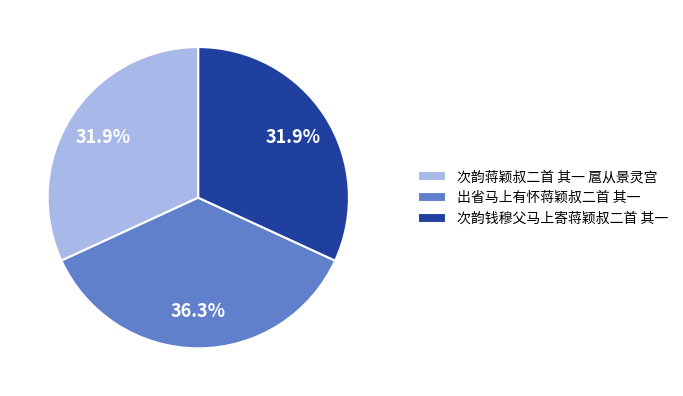

Does 出省马上有怀蒋颖叔二首 其一 represent more than half of the total?

No